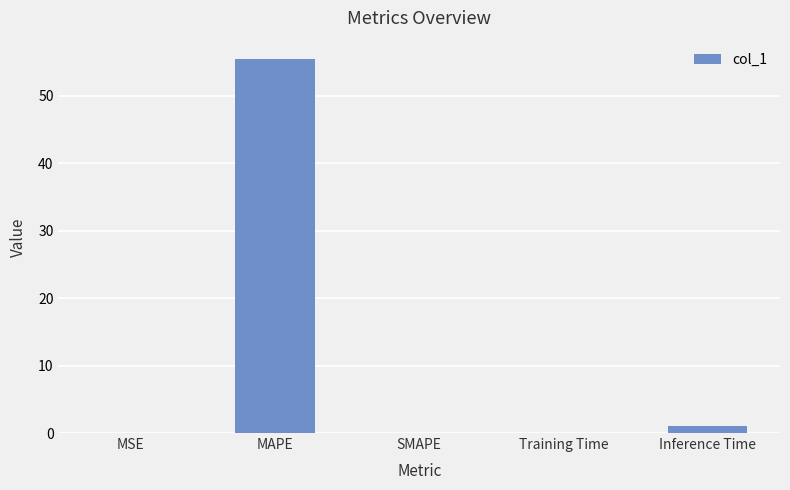

How many data points does each series have?

5